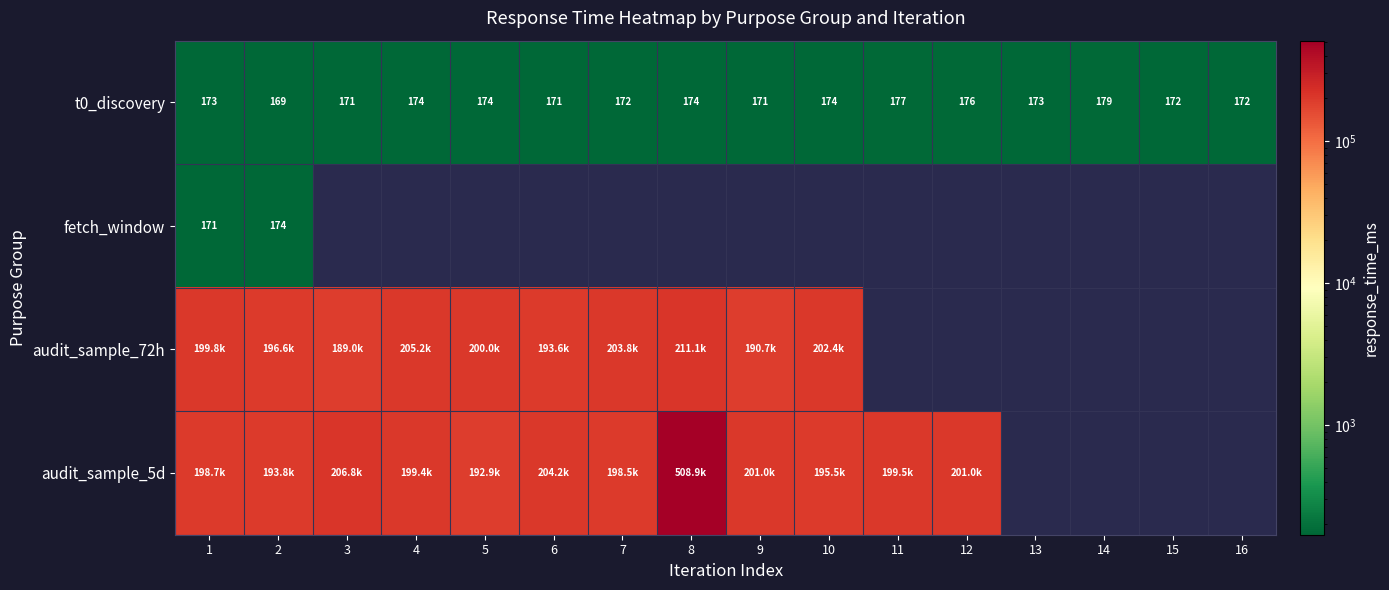

What is the difference between the second highest and second lowest values in the t0_discovery series?

6.2